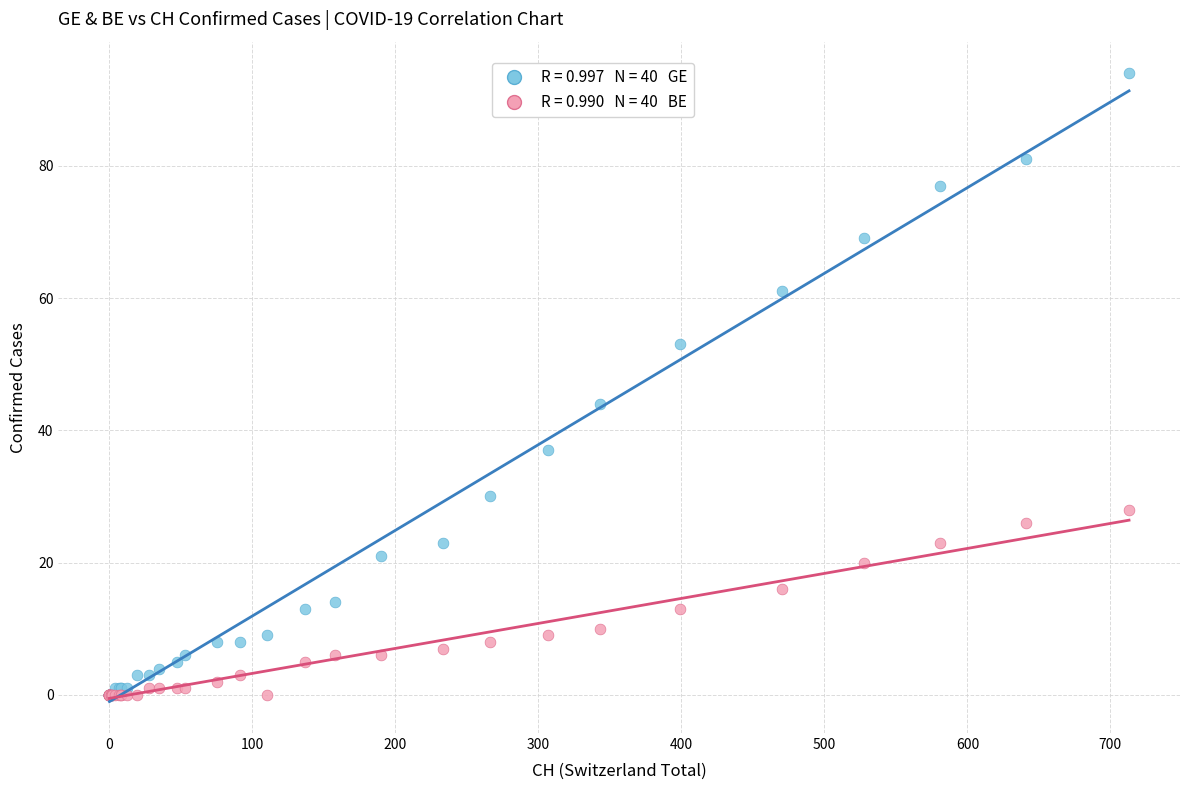

Across all series, what Y value is closest to 47?

44